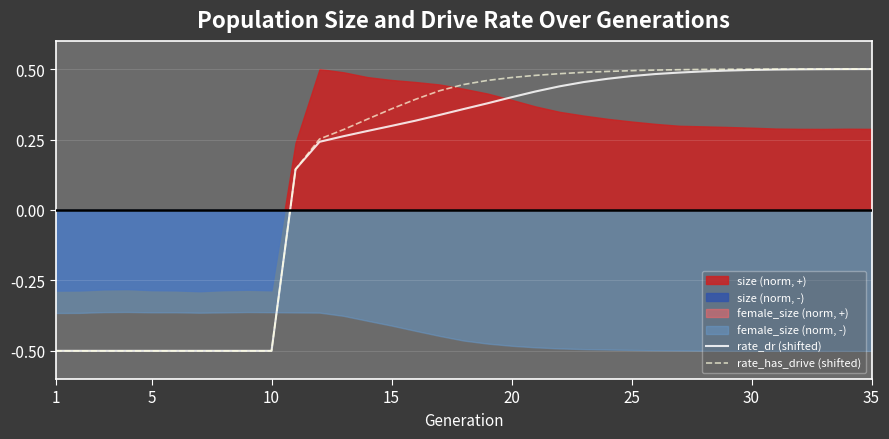

What is the minimum value shown in the chart?

-0.5